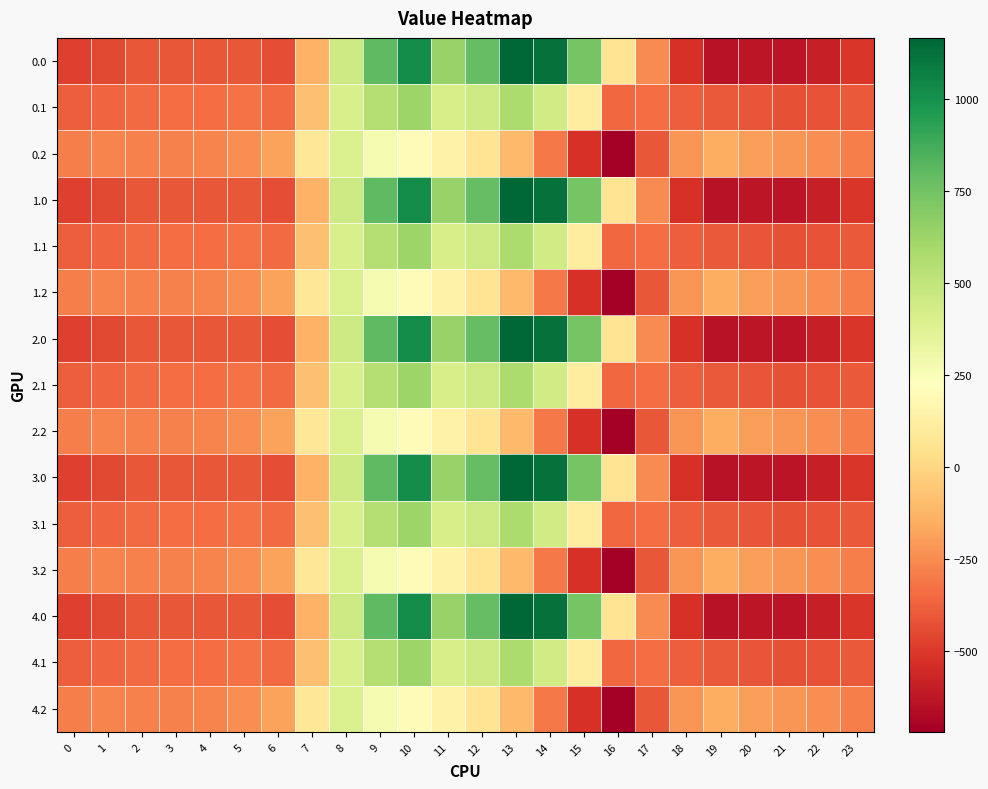

List the series in order of their peak value, highest first.

0.0, 1.0, 2.0, 3.0, 4.0, 0.1, 1.1, 2.1, 3.1, 4.1, 0.2, 1.2, 2.2, 3.2, 4.2